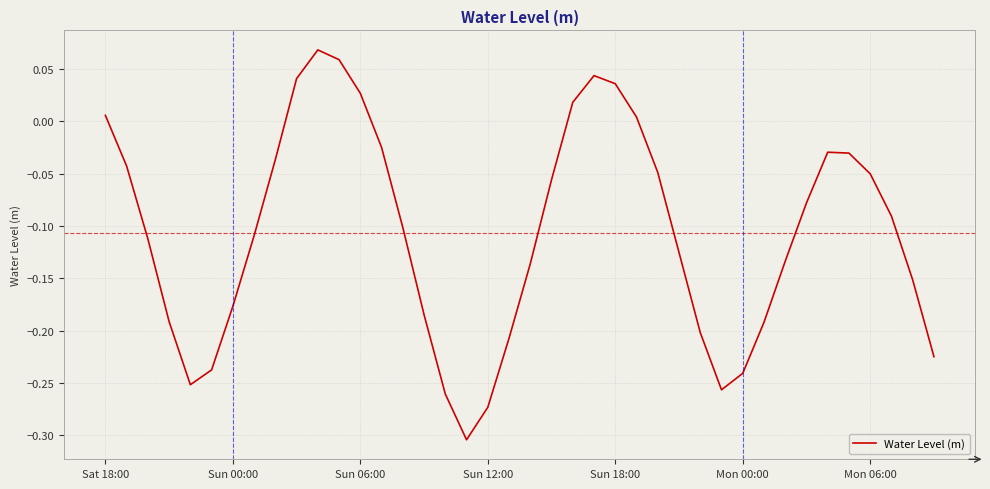

At which label does the data first exceed 0?

Sat 18:00